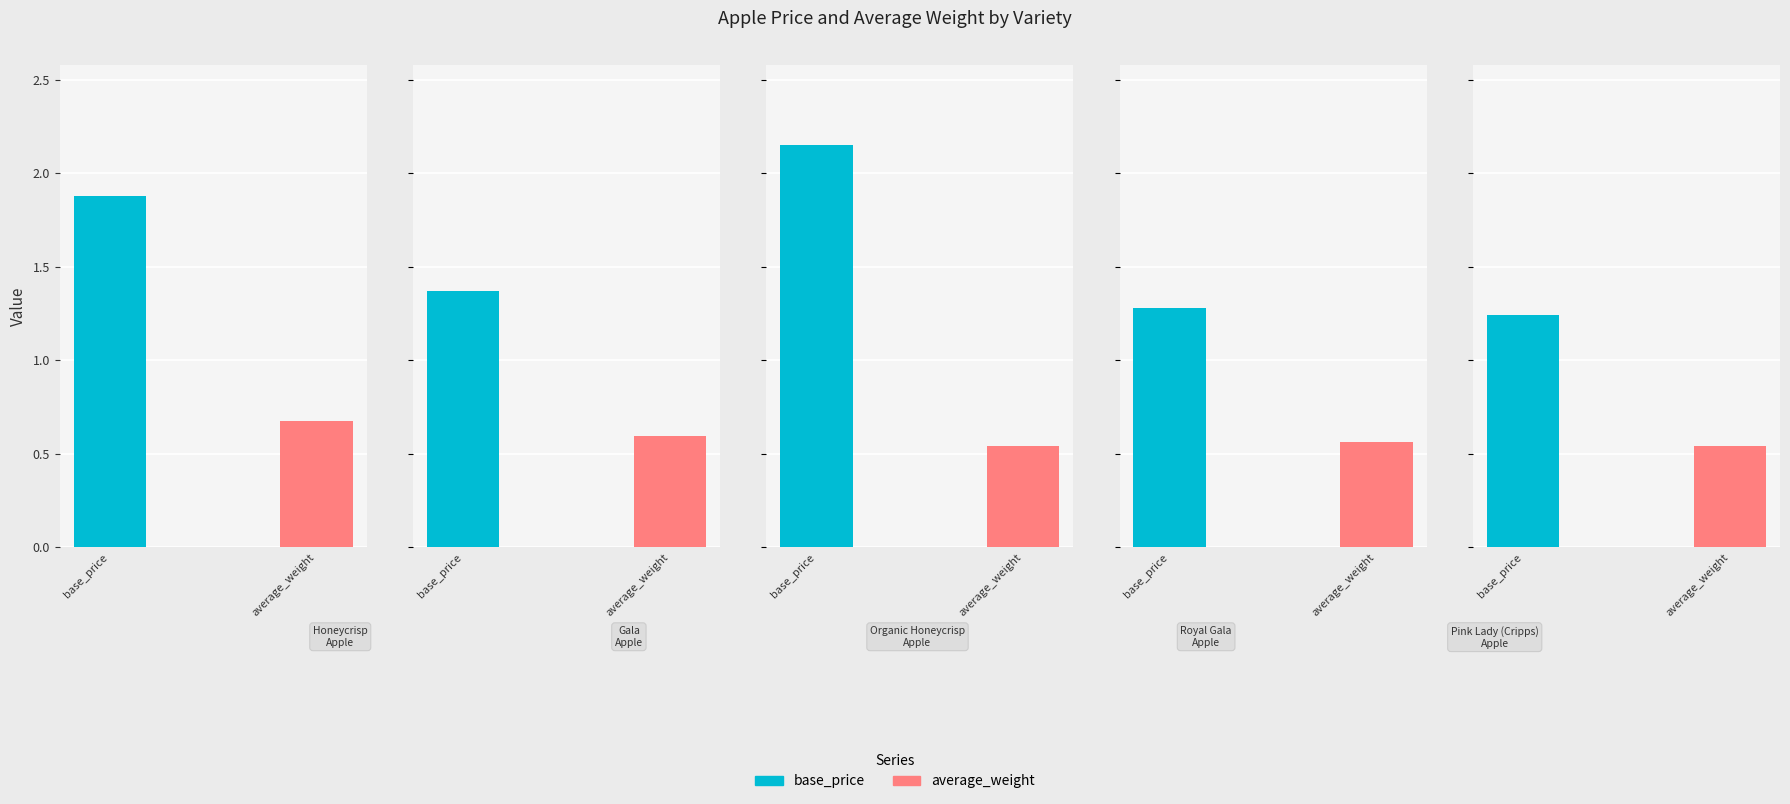

How many series are shown in this chart?

2